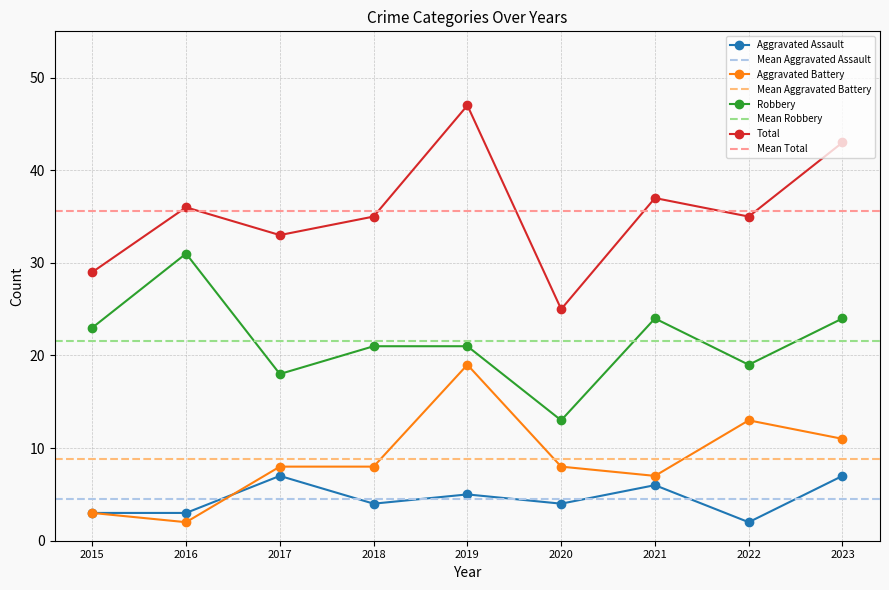

Reading right to left, what are all the values shown in this chart?

Aggravated Assault: 2023=7	2022=2	2021=6	2020=4	2019=5	2018=4	2017=7	2016=3	2015=3
Aggravated Battery: 2023=11	2022=13	2021=7	2020=8	2019=19	2018=8	2017=8	2016=2	2015=3
Robbery: 2023=24	2022=19	2021=24	2020=13	2019=21	2018=21	2017=18	2016=31	2015=23
Total: 2023=43	2022=35	2021=37	2020=25	2019=47	2018=35	2017=33	2016=36	2015=29